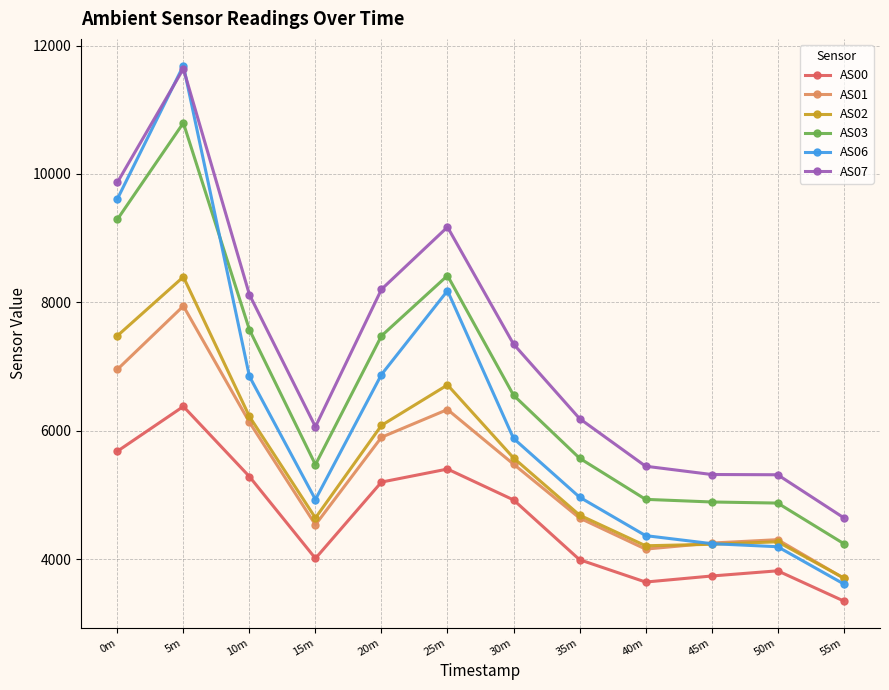

What is the total value across all series at 0m?

48885